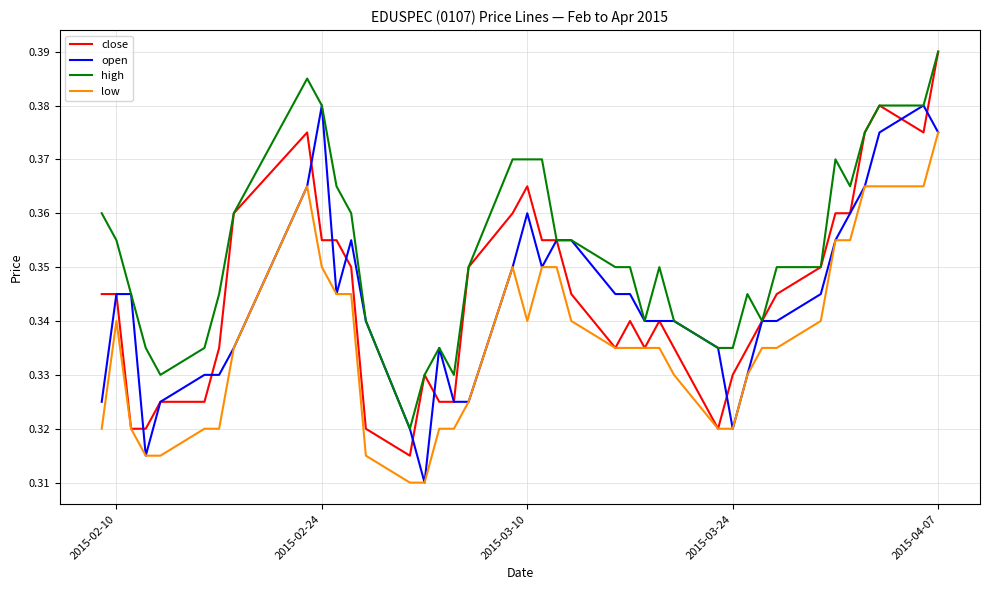

Which series has the largest total across all categories?

high